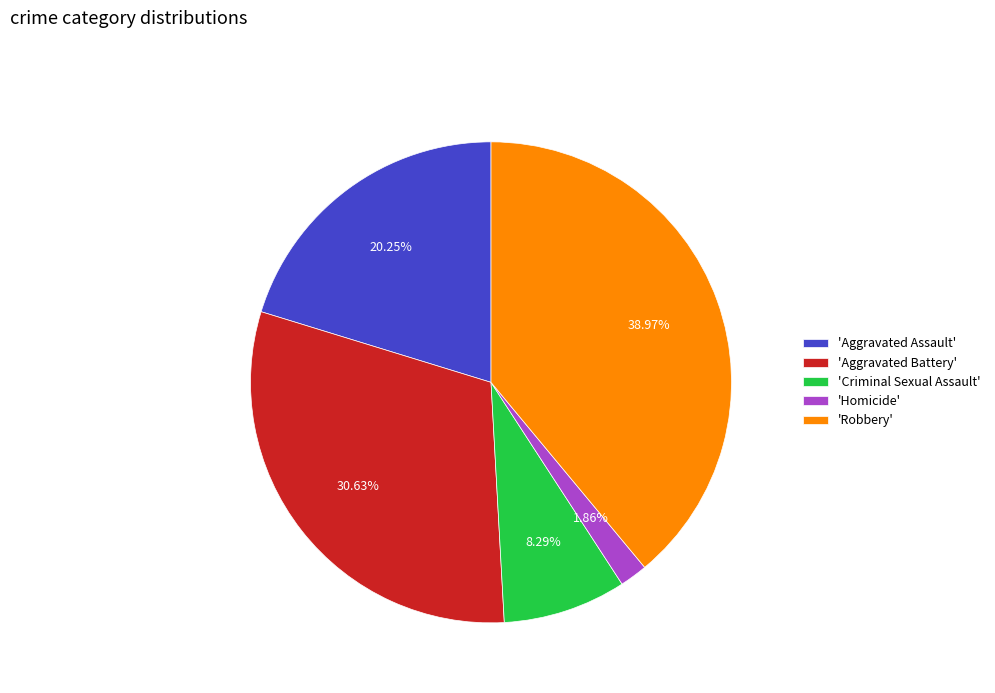

Approximately how many times larger is the value at 'Aggravated Assault' compared to 'Aggravated Battery'?

0.7